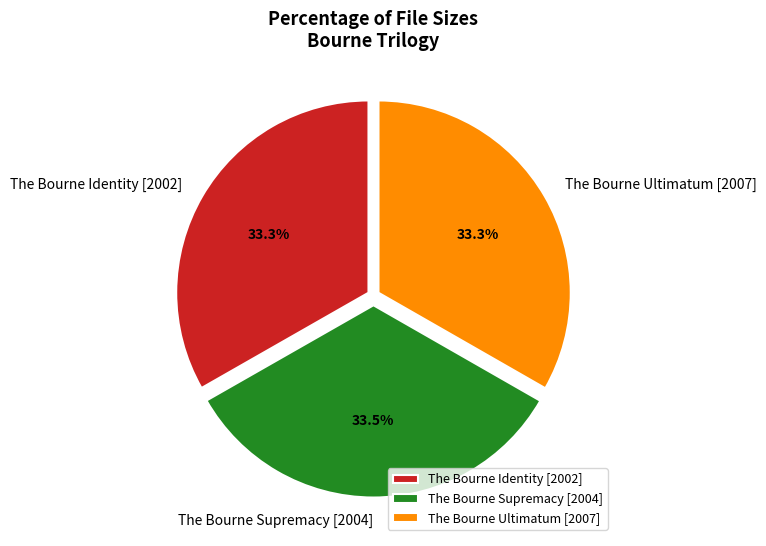

Does The Bourne Ultimatum [2007] represent more than half of the total?

No